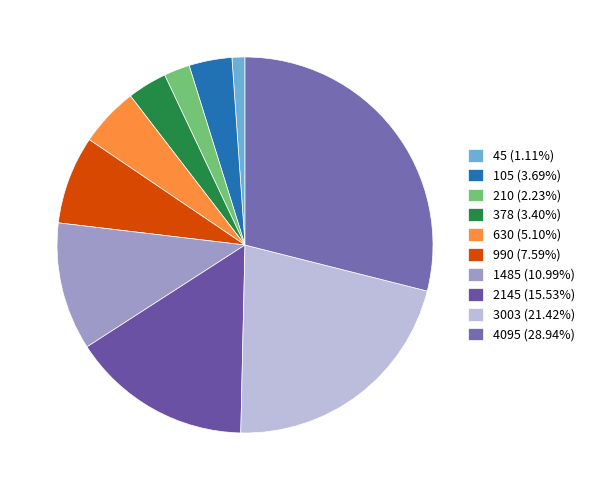

How many segments does this pie chart have?

10